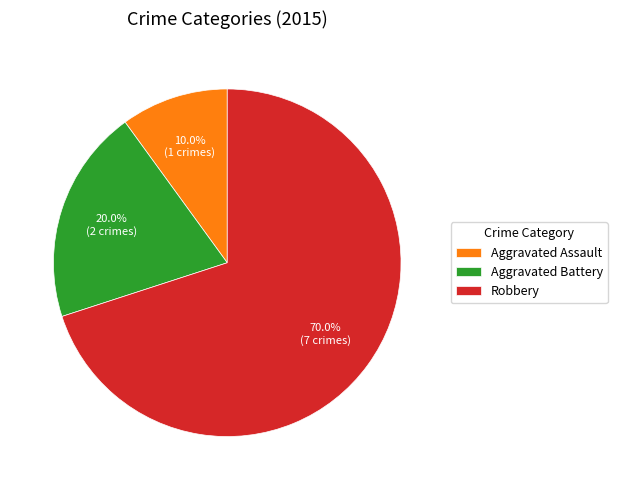

To the nearest percent, what percentage of the pie is Robbery?

70%